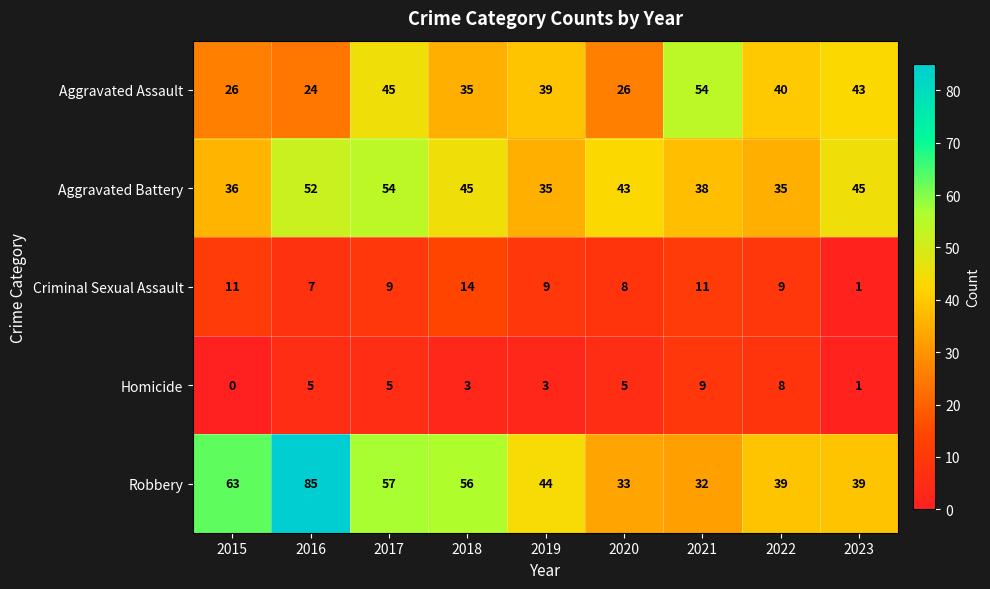

True or false: Aggravated Battery has a value of 20 at 2015.

False